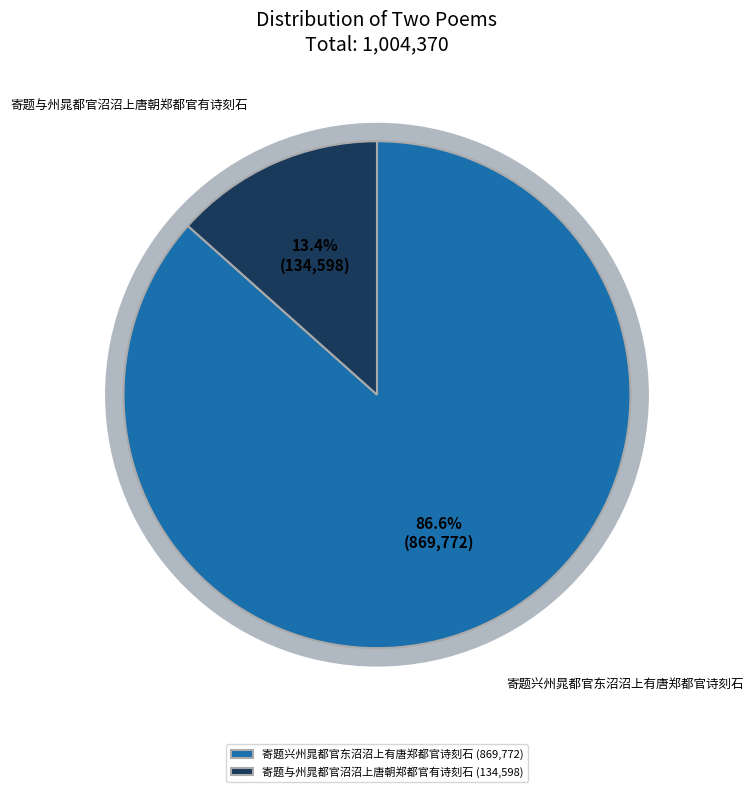

What percentage is the 寄题与州晁都官沼沼上唐朝郑都官有诗刻石 slice, to the nearest percent?

13%